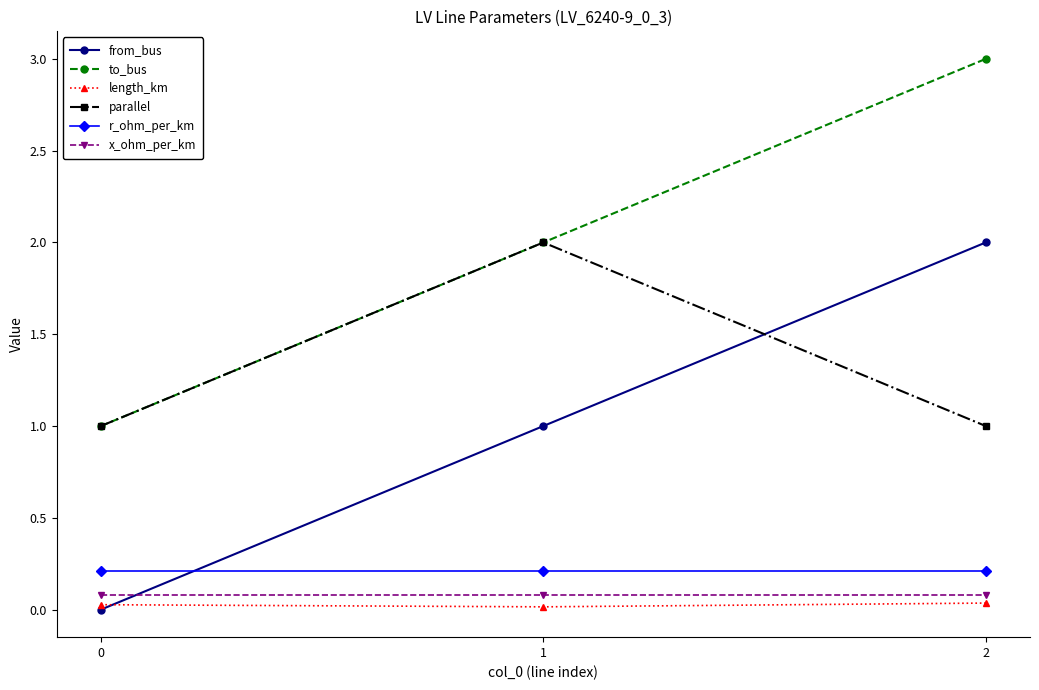

Does the chart have visible grid lines?

No